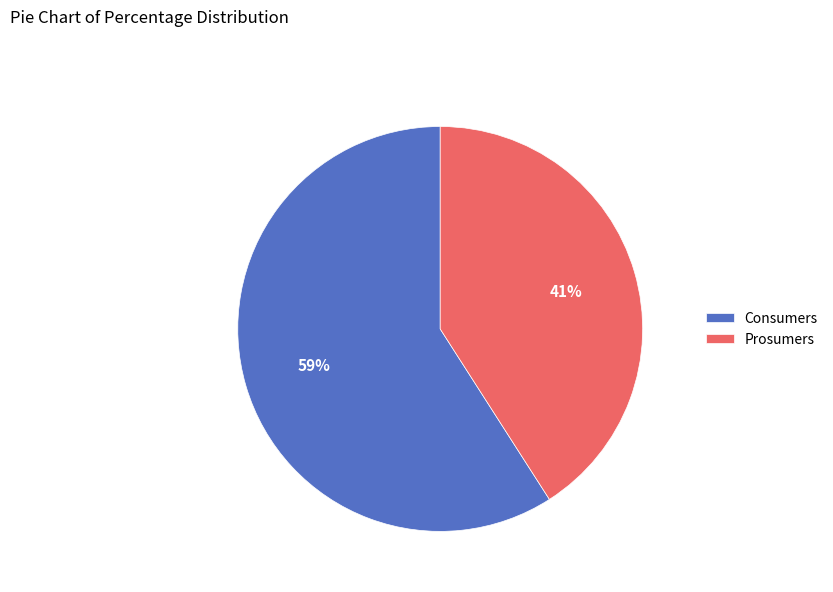

Approximately how many times larger is the value at Prosumers compared to Consumers?

0.7